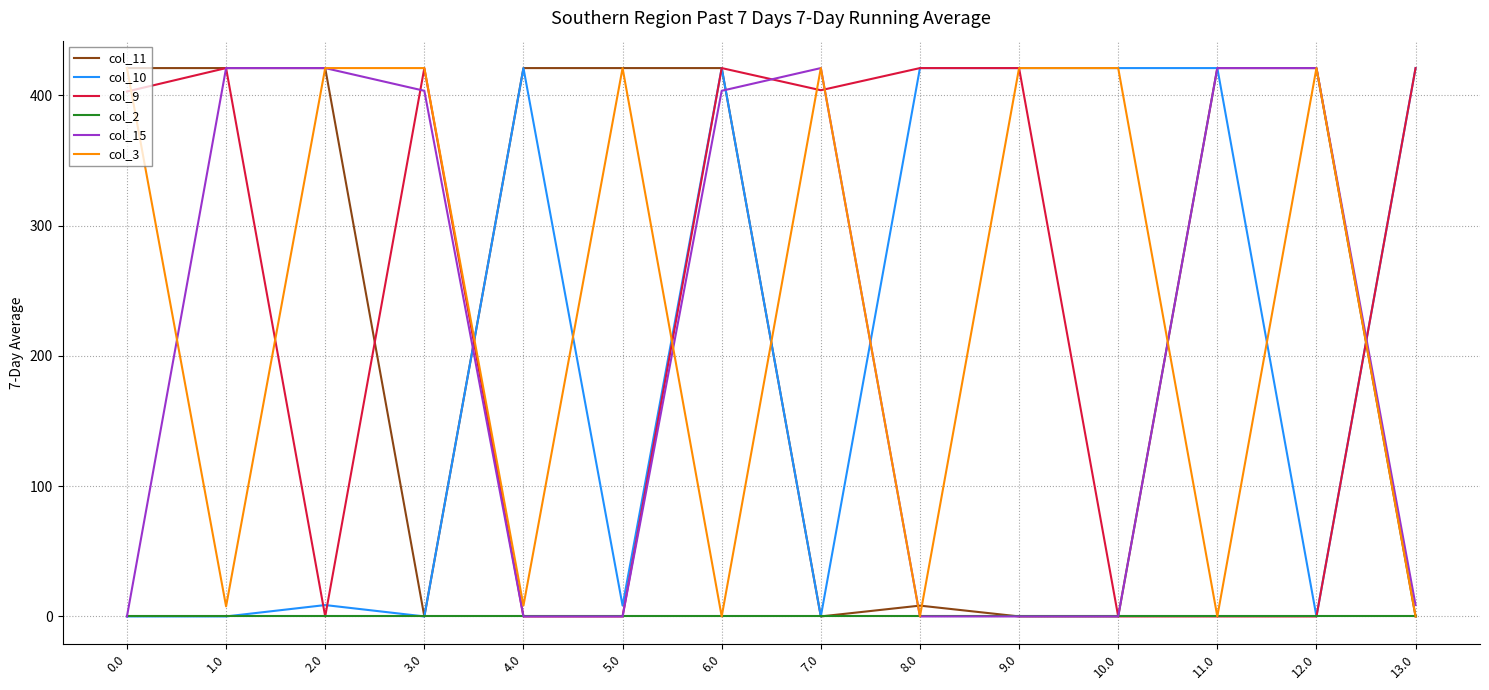

What is the average value of the col_9 series?

238.1